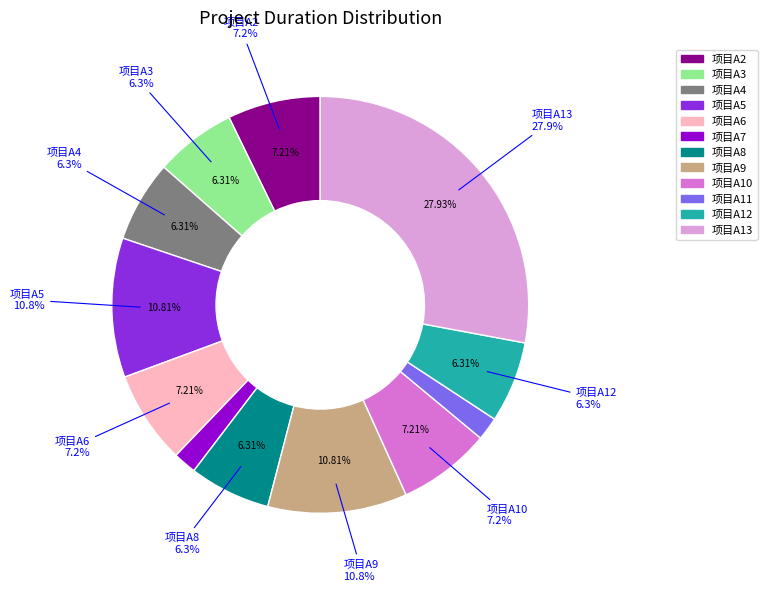

Approximately how many times larger is the value at 项目A3 compared to 项目A4?

1.0